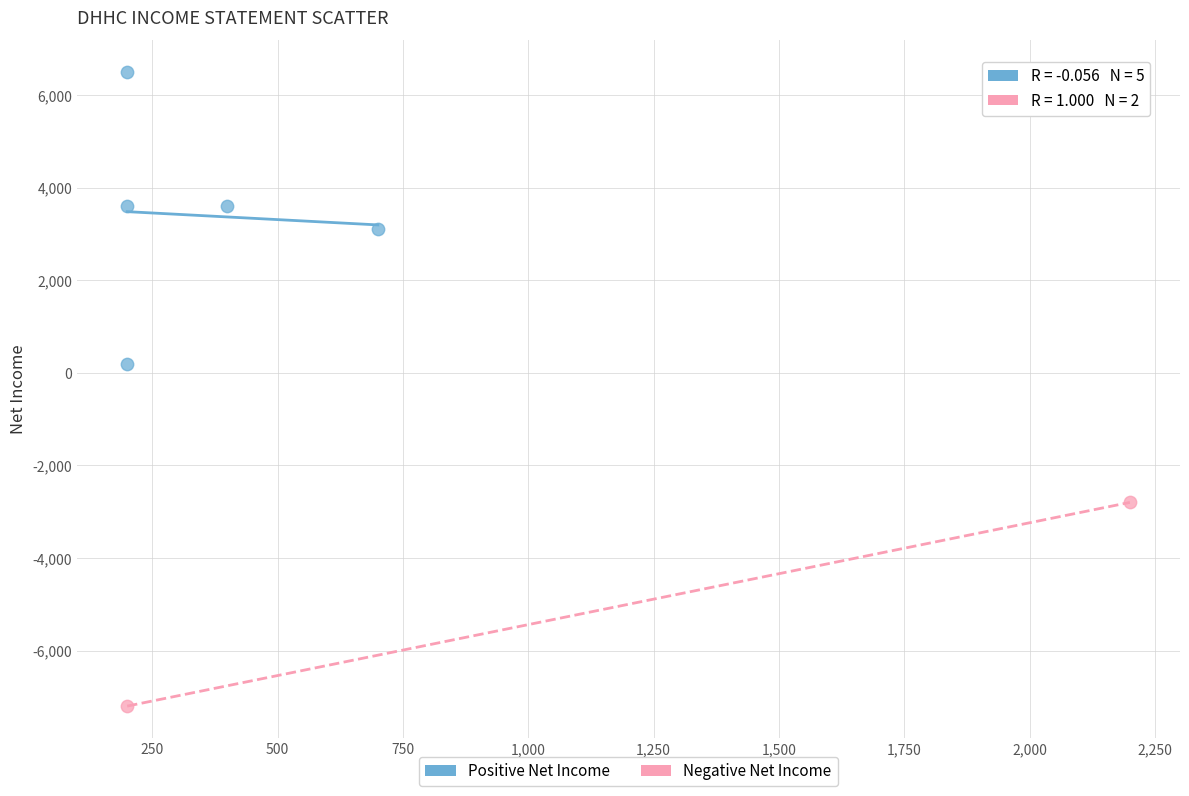

Which series has the widest spread of Y values?

Positive Net Income